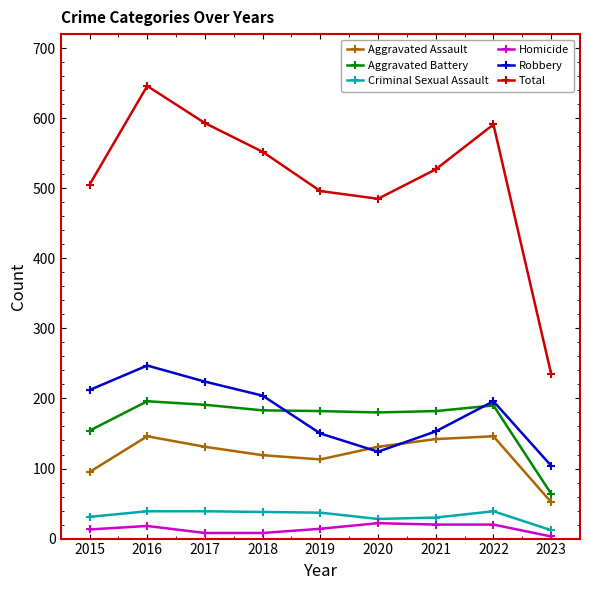

Is the value of Homicide at 2023 greater than the value of Criminal Sexual Assault at 2015?

No